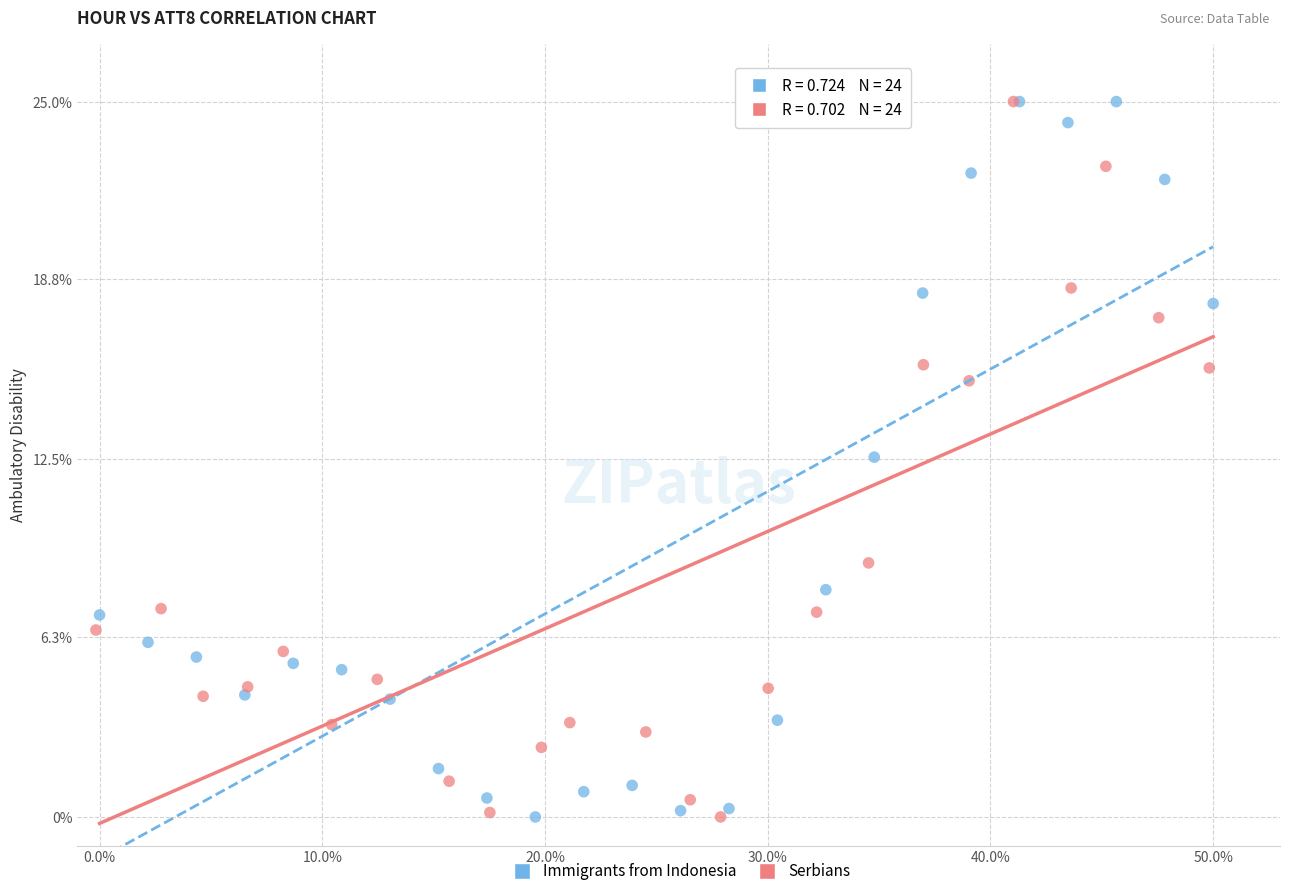

What are all the series names shown in the legend?

Immigrants from Indonesia, Serbians